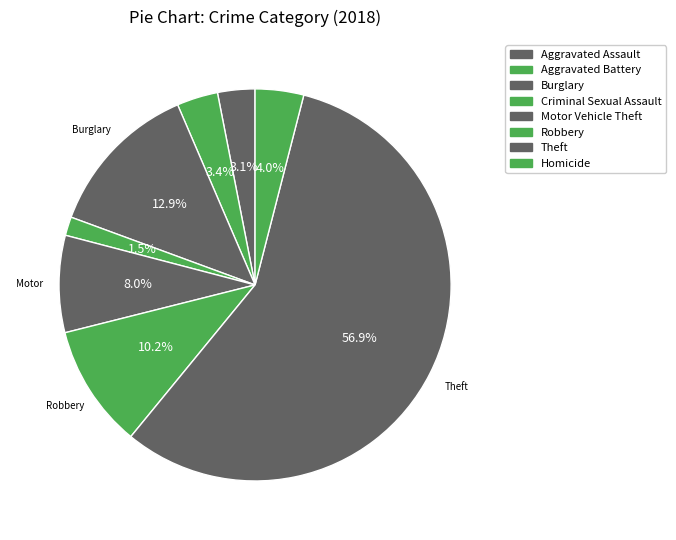

What portion of the pie excludes Theft?

43.1%